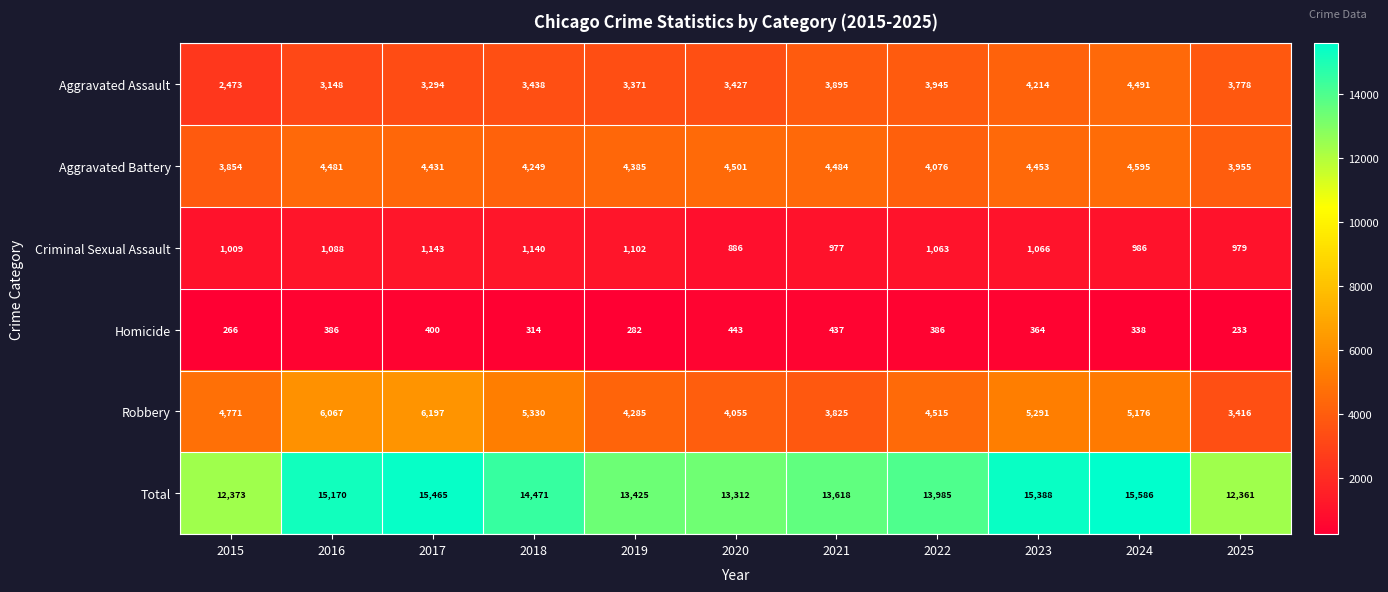

Which series changed the most between 2018 and 2025?

Total